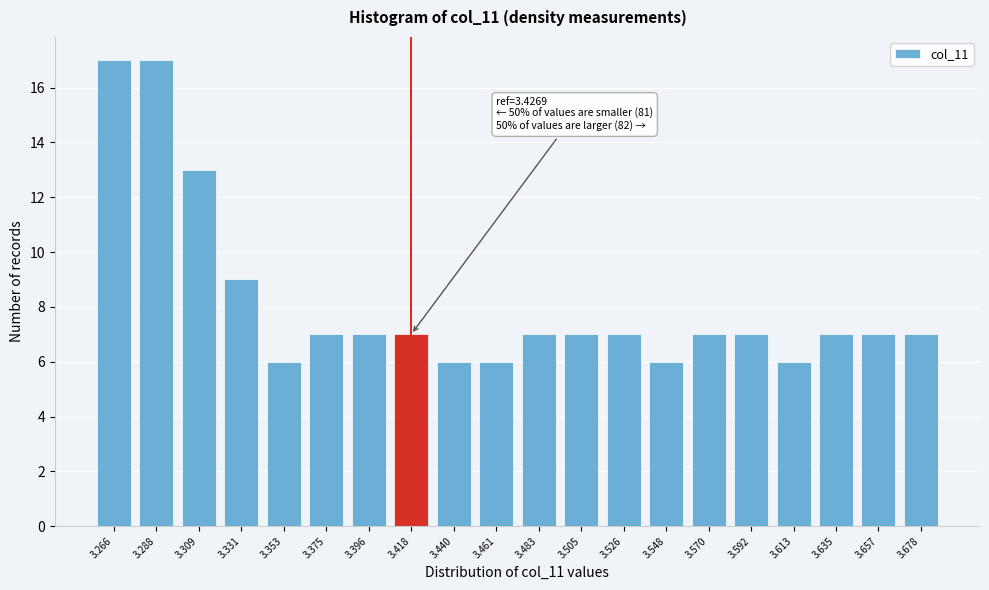

Reading left to right, what are all the values shown in this chart?

17	17	13	9	6	7	7	7	6	6	7	7	7	6	7	7	6	7	7	7